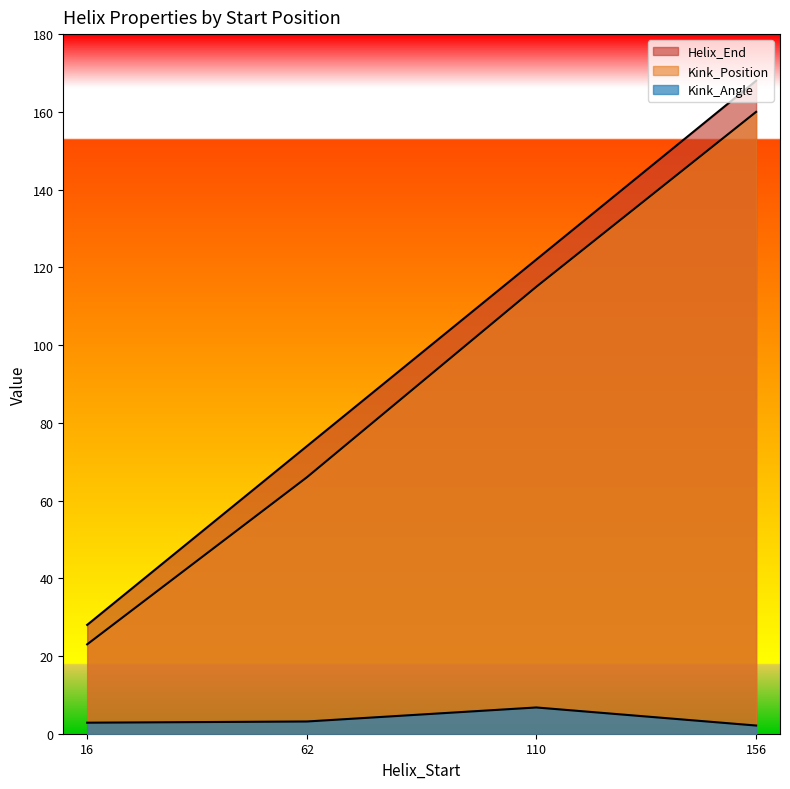

Read the Helix_End value at 110.

122.0